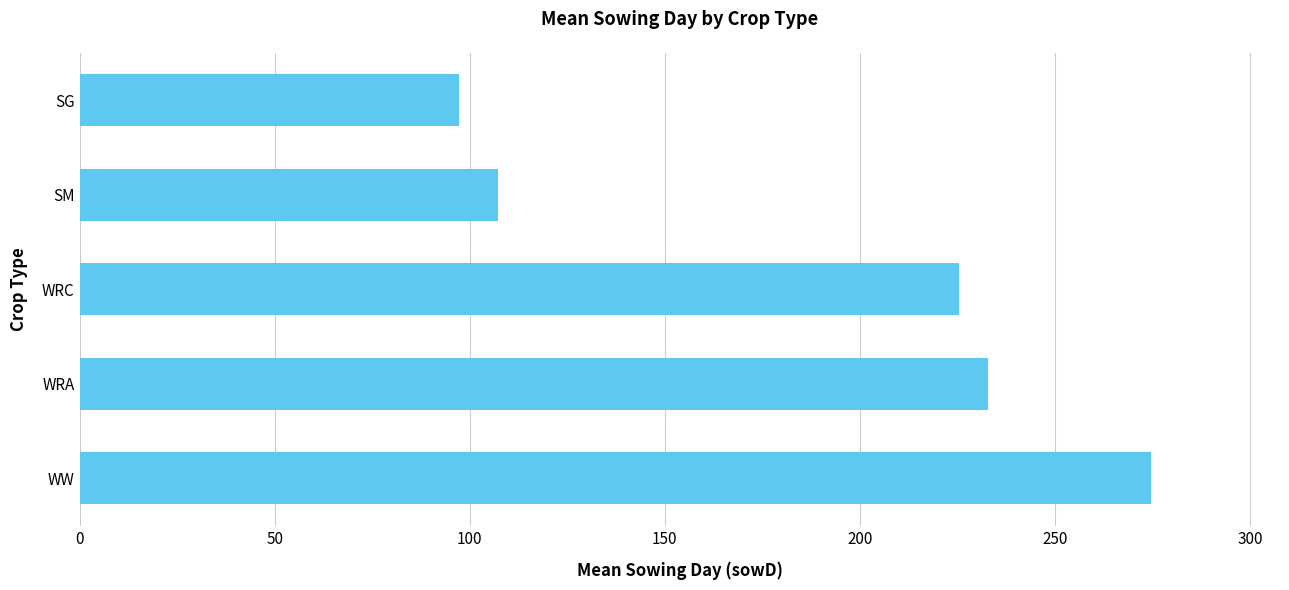

Reading bottom to top, extract all data points from this chart.

274.7	232.8	225.3	107.2	97.3